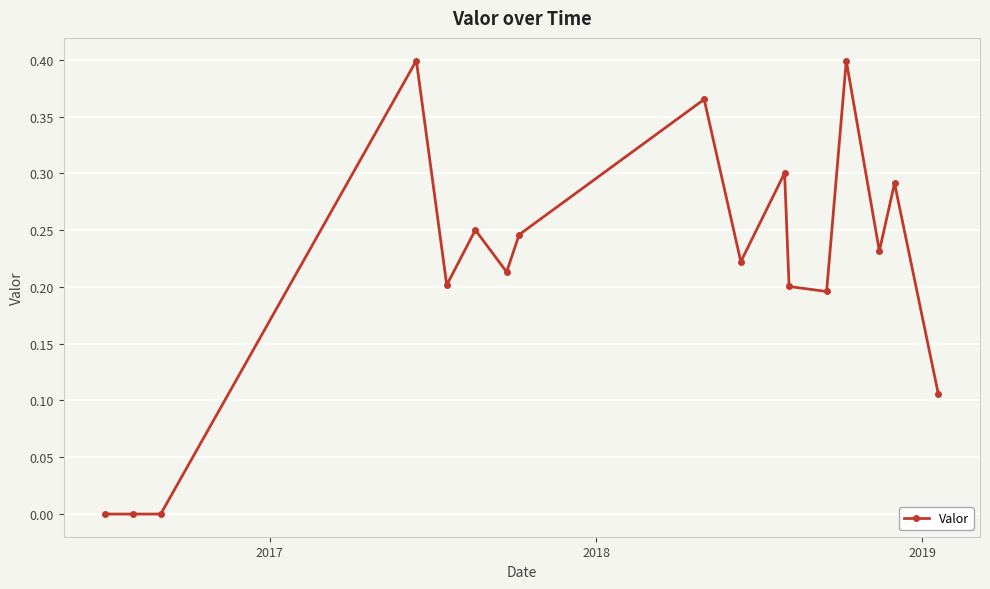

What is the sum of all values?

3.6